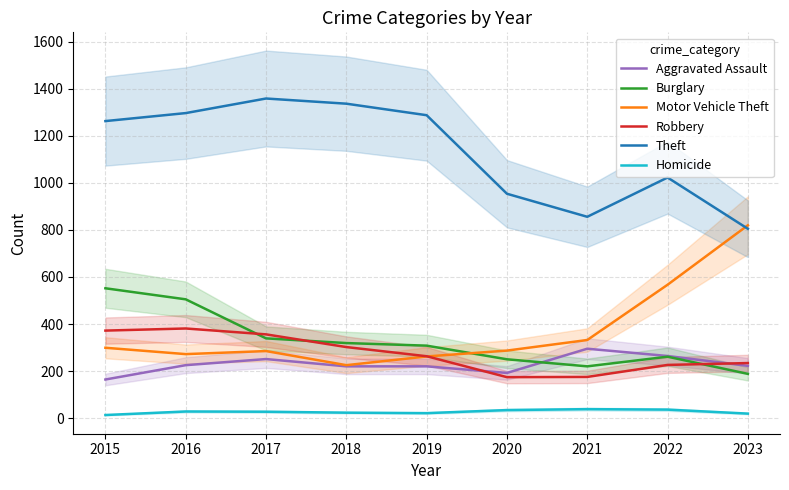

True or false: Homicide and Burglary cross at least once.

False